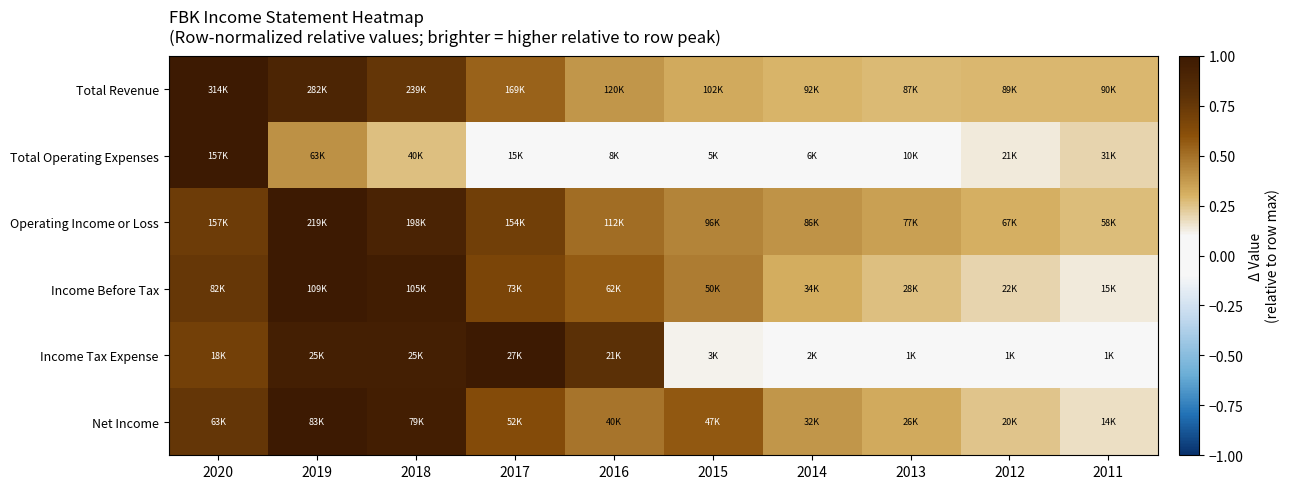

Which has a higher value, 2013 or 2014?

2014